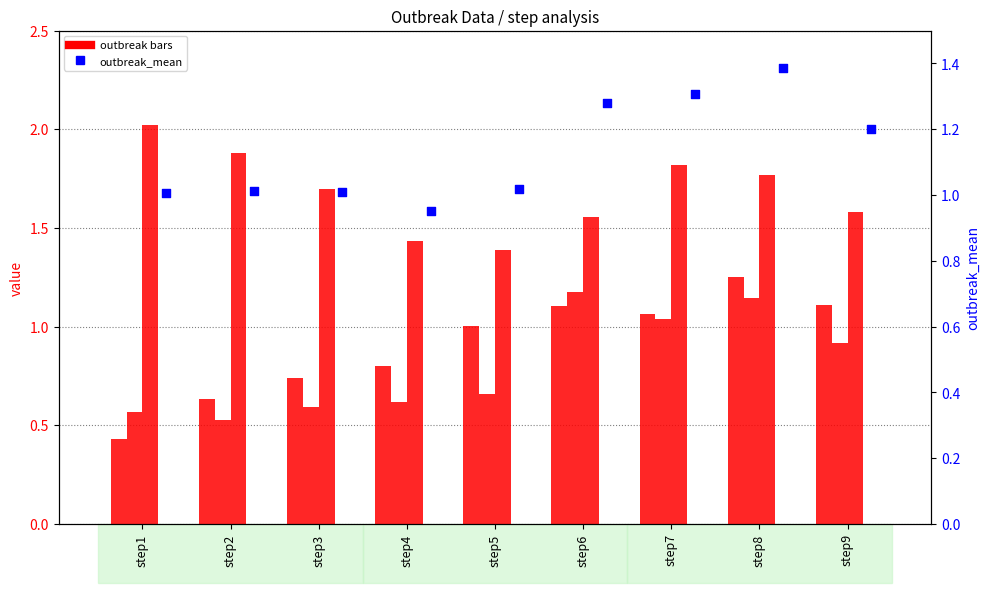

What is the total value across all series at step8?

5.5